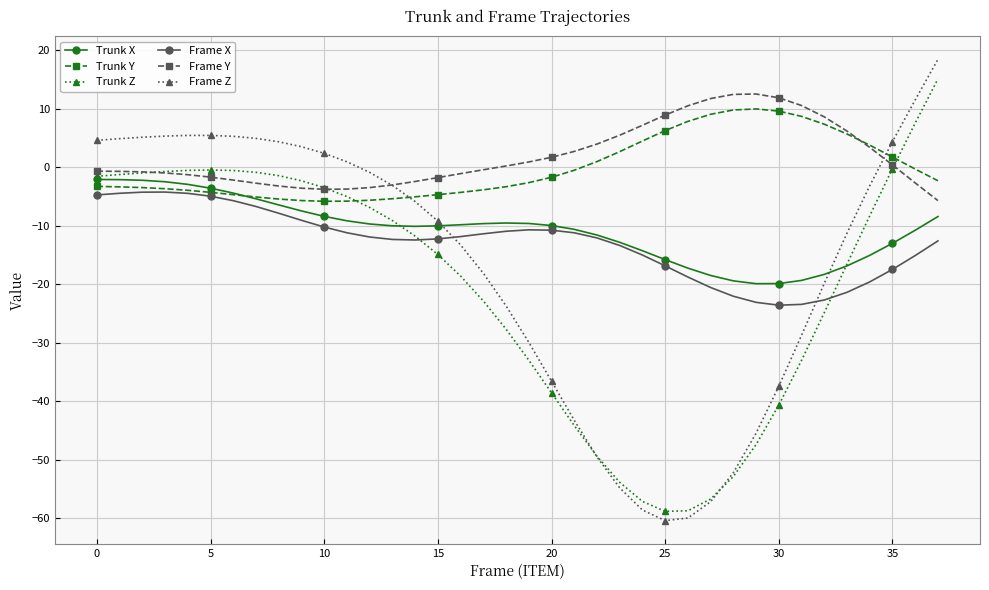

In Frame Y, how many points are higher than both neighbors (excluding endpoints)?

1